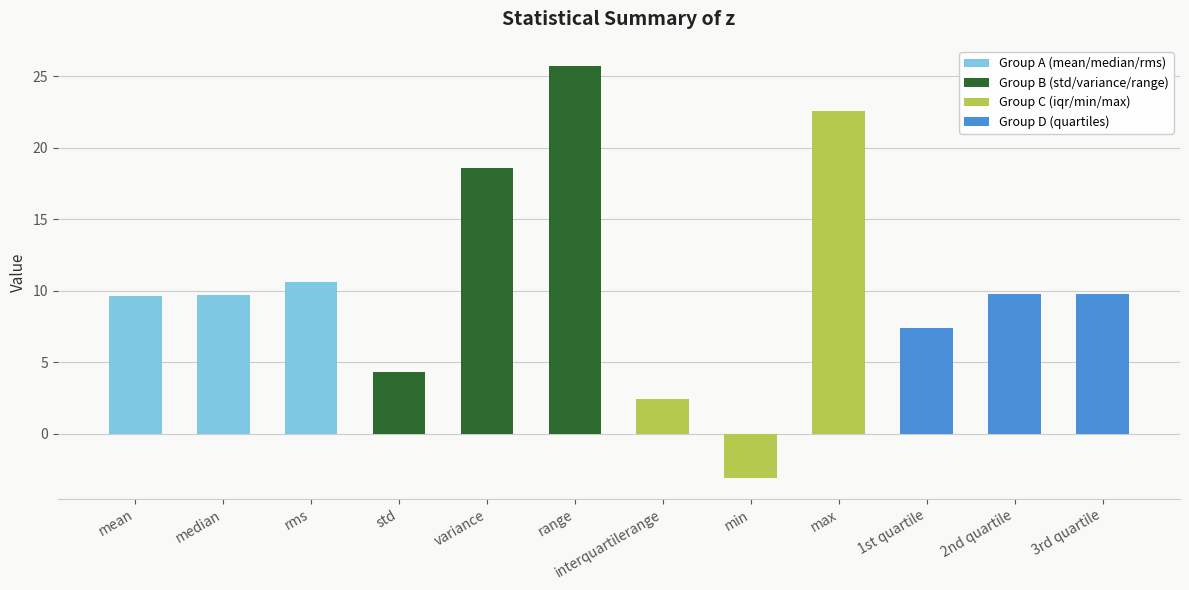

Which has a higher value, 1st quartile or variance?

variance